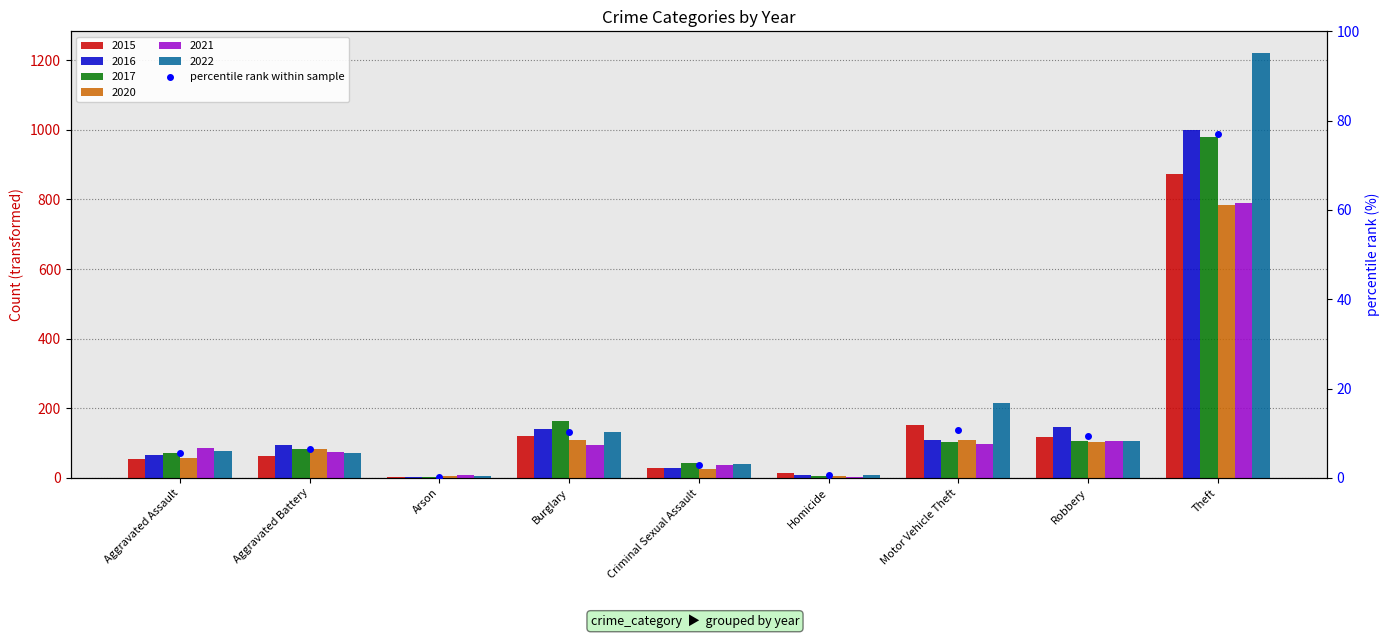

What value does the data have at Burglary?

10.3